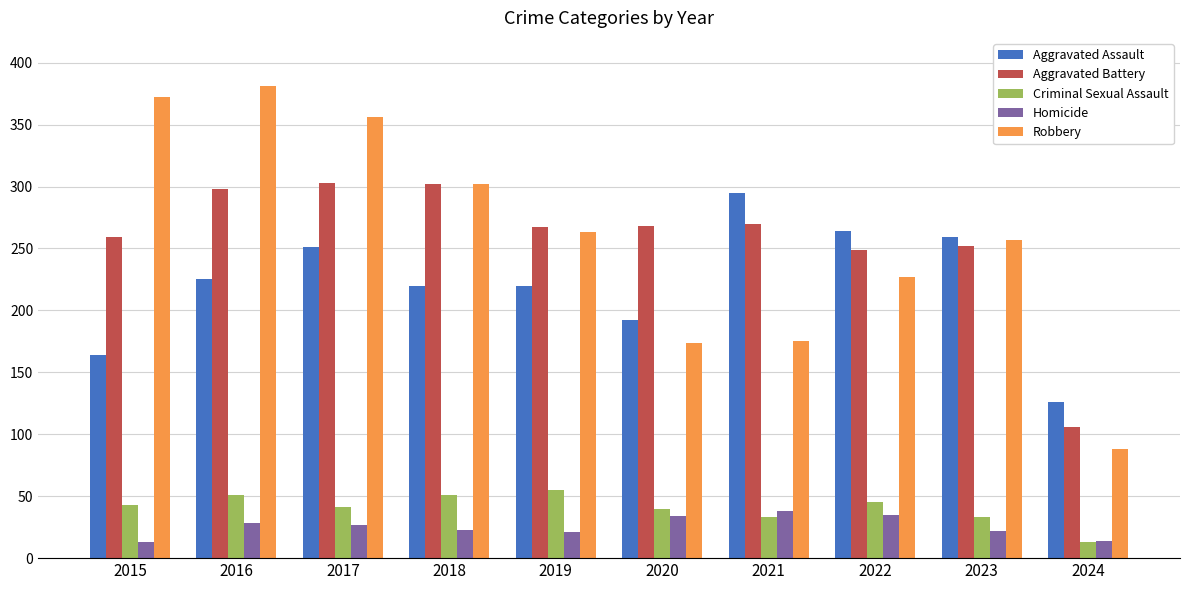

At how many categories does at least one series exceed 379?

1